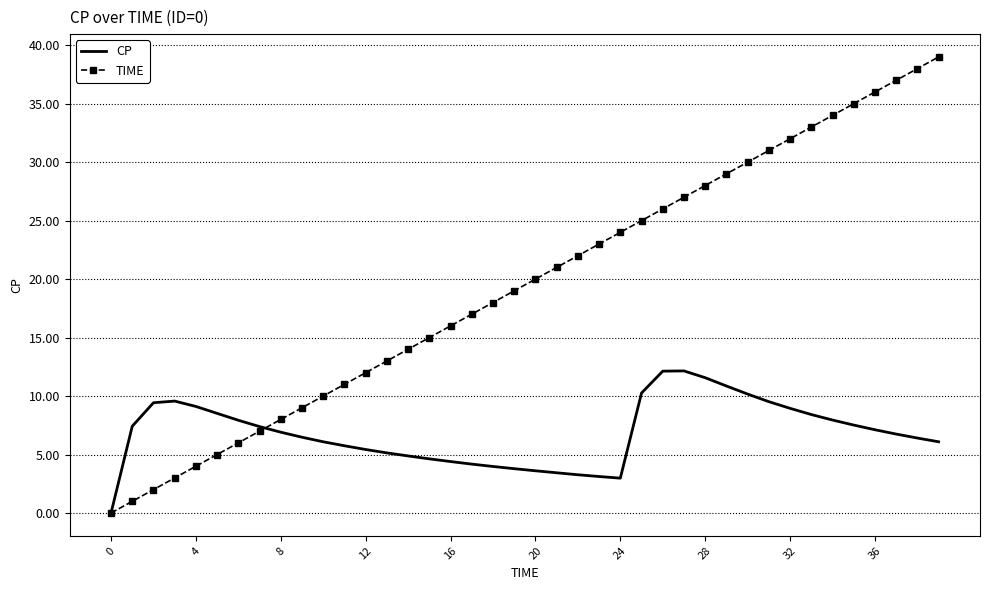

List the series in order of their overall mean, lowest first.

CP, TIME